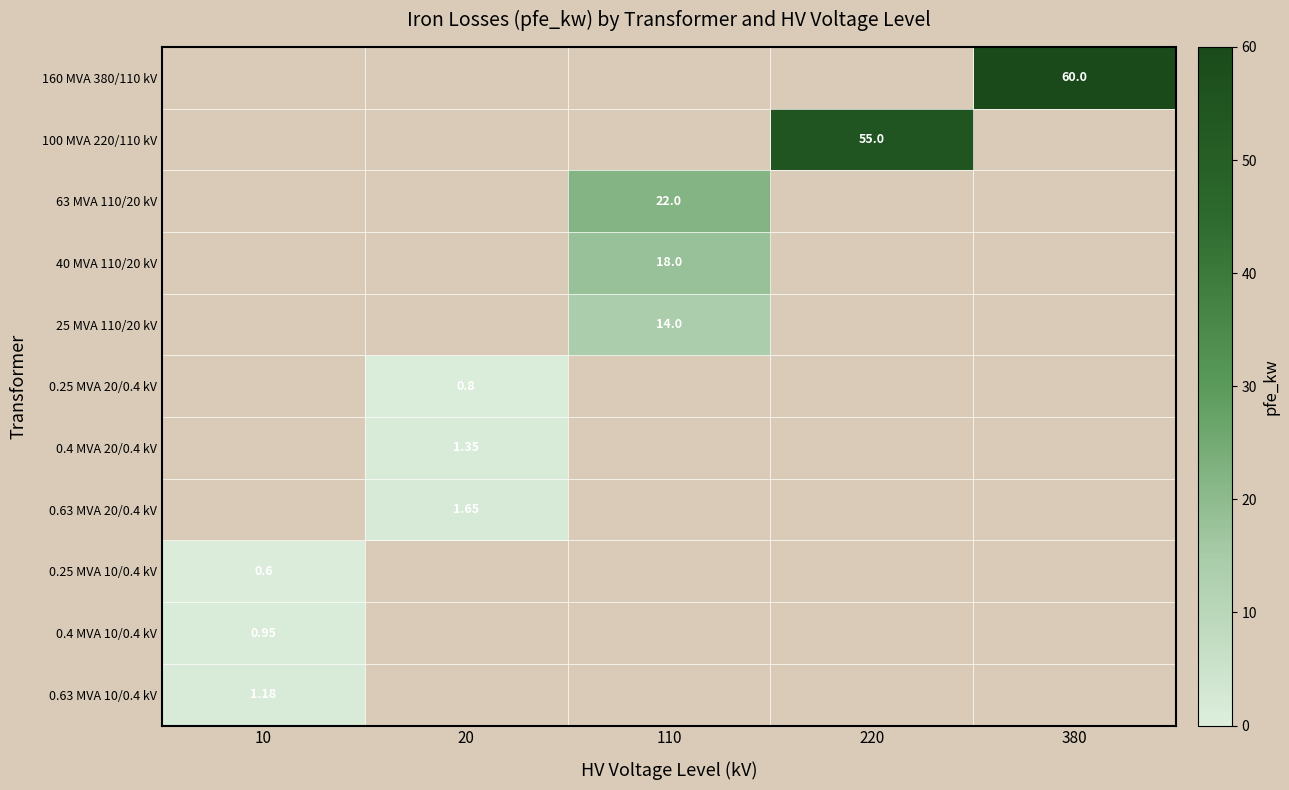

List the series in order of their overall mean, highest first.

160 MVA 380/110 kV, 100 MVA 220/110 kV, 63 MVA 110/20 kV, 40 MVA 110/20 kV, 25 MVA 110/20 kV, 0.25 MVA 20/0.4 kV, 0.4 MVA 20/0.4 kV, 0.63 MVA 20/0.4 kV, 0.25 MVA 10/0.4 kV, 0.4 MVA 10/0.4 kV, 0.63 MVA 10/0.4 kV